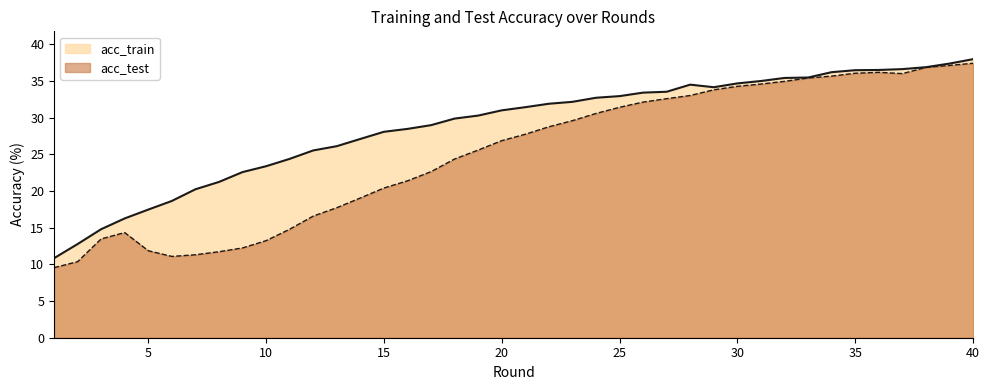

What value does the acc_train series have at 39?

37.4